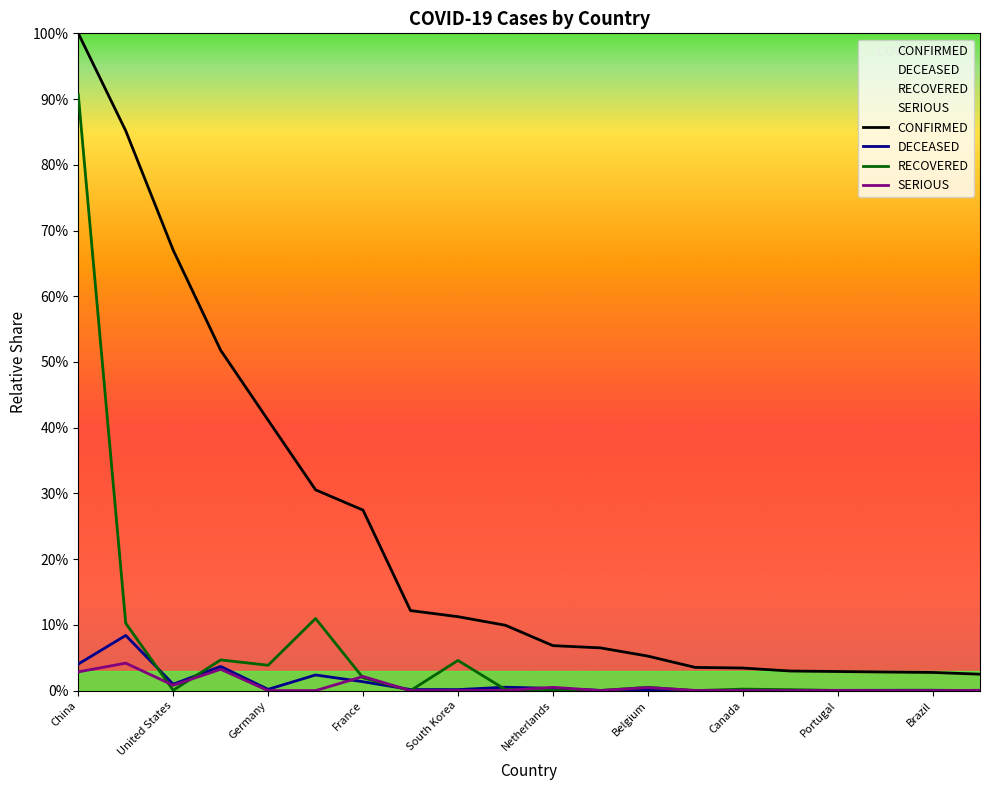

How many intersections are there between SERIOUS and DECEASED?

7